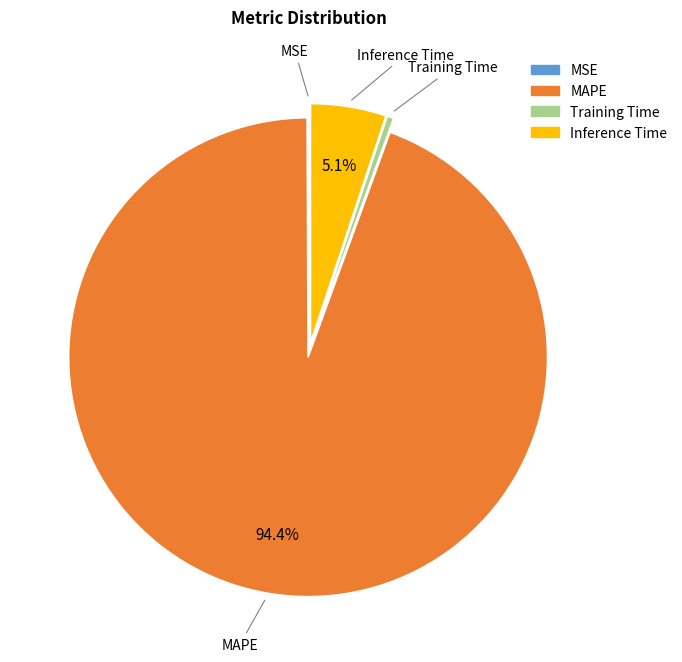

Which category accounts for the majority?

MAPE